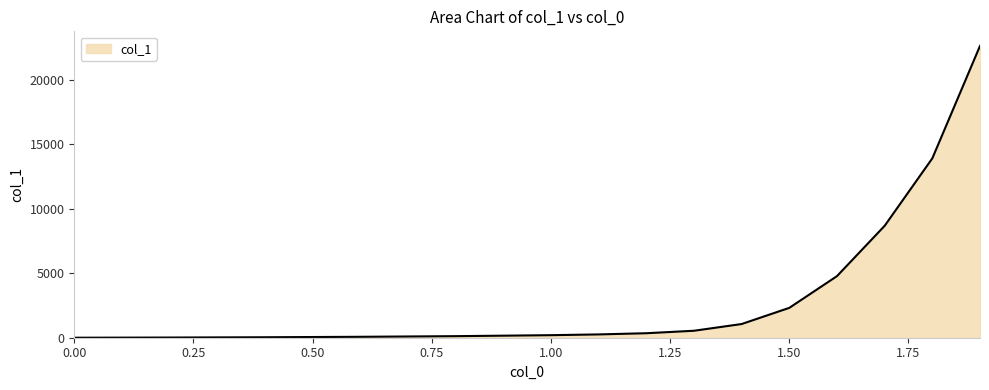

What is the difference between the maximum and minimum values?

22650.2